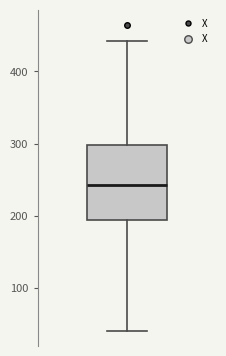

Read this box plot against the y-axis: the position of the median line, the range covered by the box, and the ends of both whiskers. The values are not printed on the chart, so give them approximately, as read against the axis.

median 240, box 190 to 300, whiskers 40 to 440